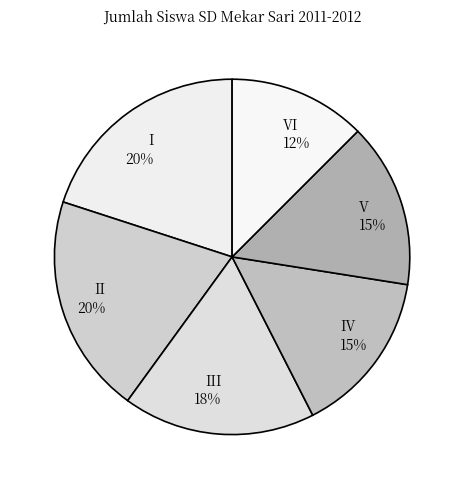

Which slice is the smallest?

VI